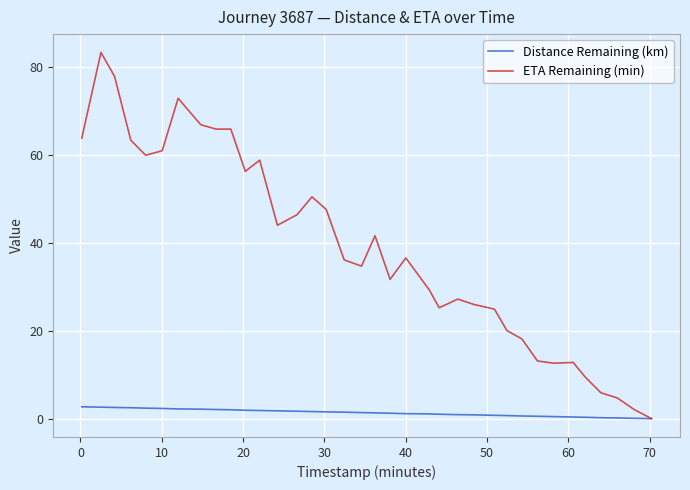

List the series in order of their overall mean, highest first.

ETA Remaining (min), Distance Remaining (km)